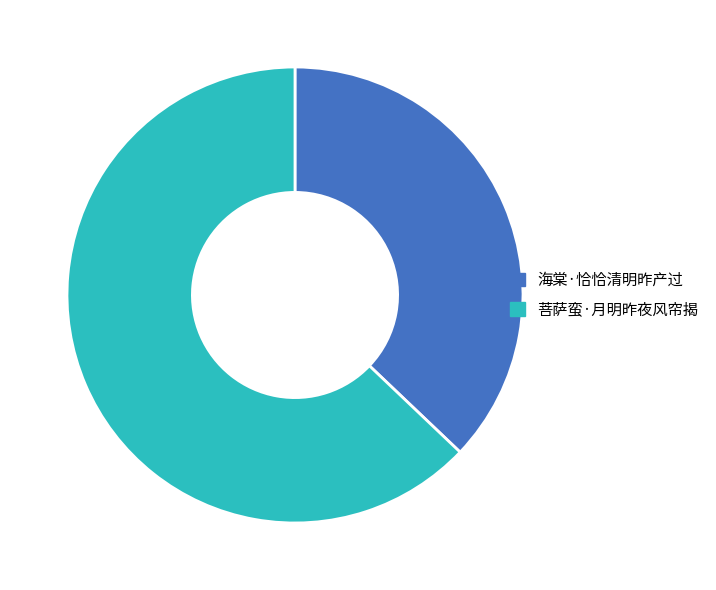

Is the sum of 菩萨蛮·月明昨夜风帘揭 and 海棠·恰恰清明昨产过 greater than half?

Yes